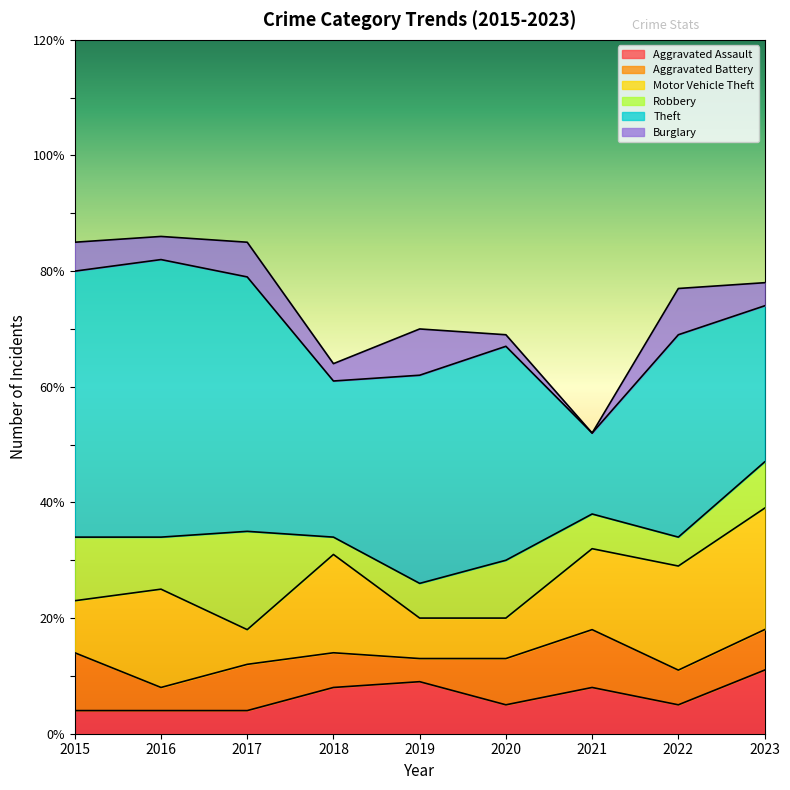

How many values in the Burglary series are below 4?

3